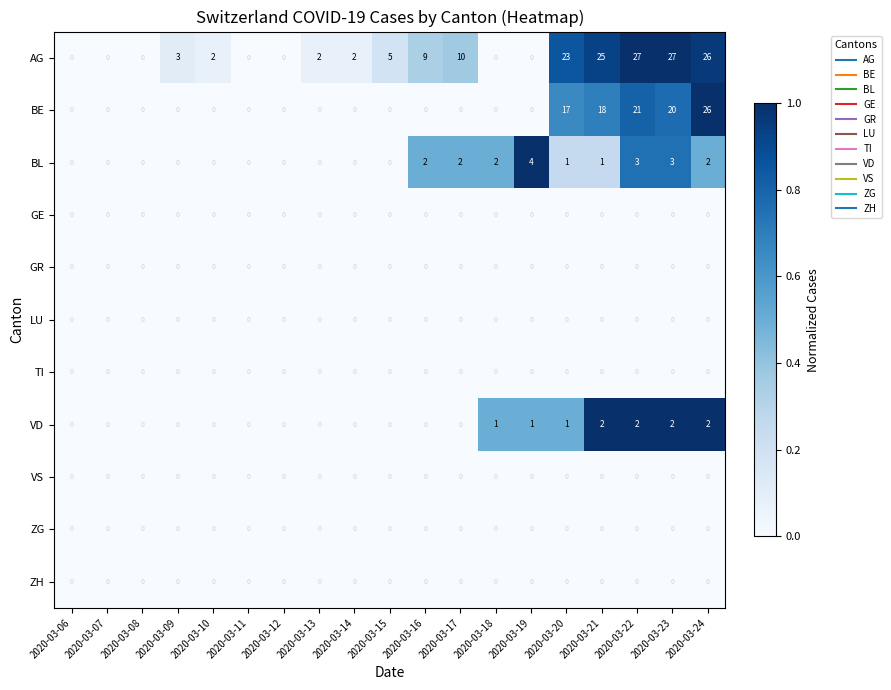

Which category has the highest value in the BL series?

2020-03-19